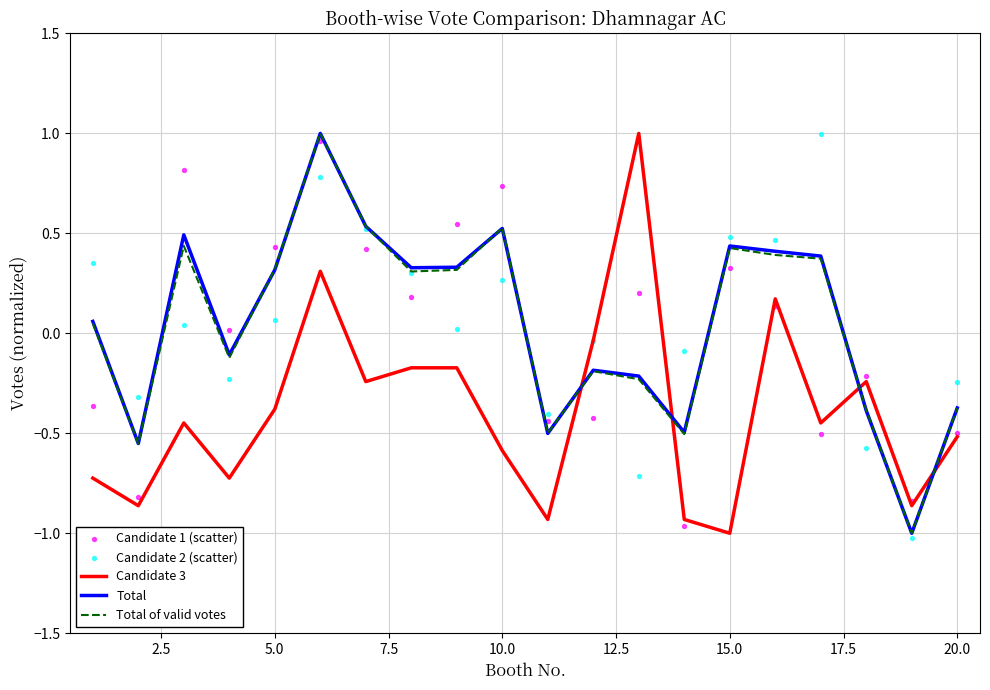

Which series contains the highest Y value?

Candidate 3